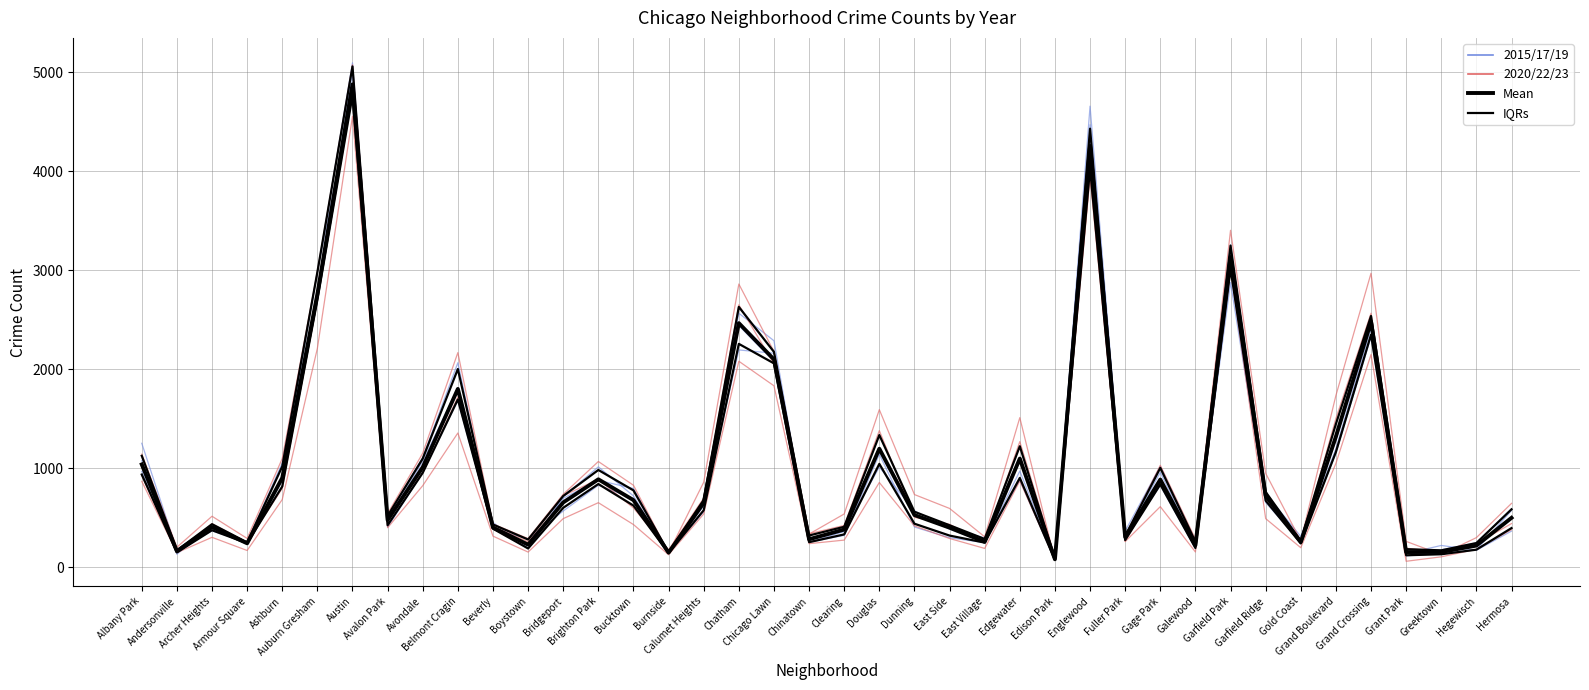

List the labels in order of Mean value, largest first.

Austin, Englewood, Garfield Park, Auburn Gresham, Grand Crossing, Chatham, Chicago Lawn, Belmont Cragin, Grand Boulevard, Douglas, Edgewater, Albany Park, Avondale, Ashburn, Brighton Park, Gage Park, Garfield Ridge, Bucktown, Bridgeport, Calumet Heights, Dunning, Hermosa, Avalon Park, Archer Heights, Beverly, East Side, Clearing, Fuller Park, Chinatown, East Village, Gold Coast, Armour Square, Boystown, Galewood, Hegewisch, Andersonville, Greektown, Grant Park, Burnside, Edison Park